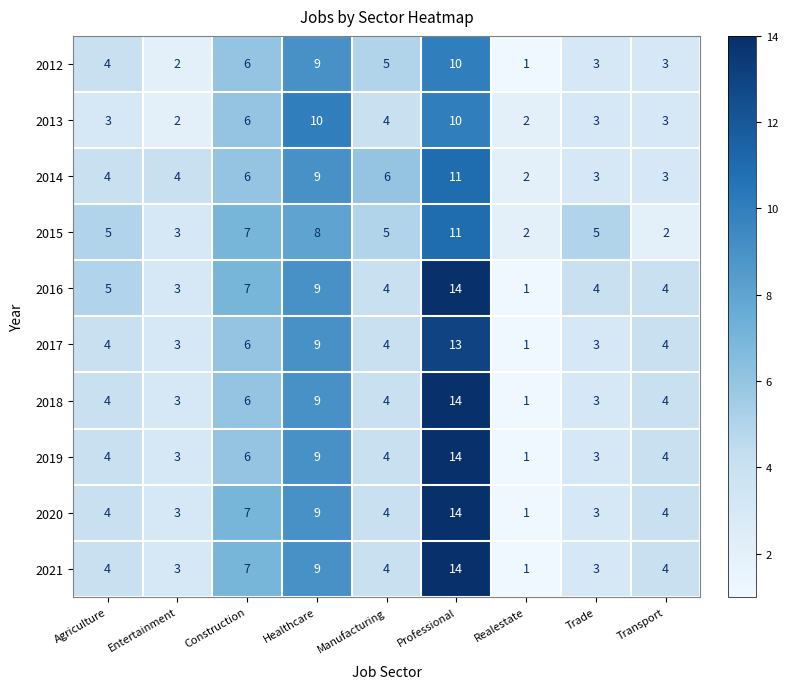

Between Healthcare and Transport, which series saw the biggest shift?

2013